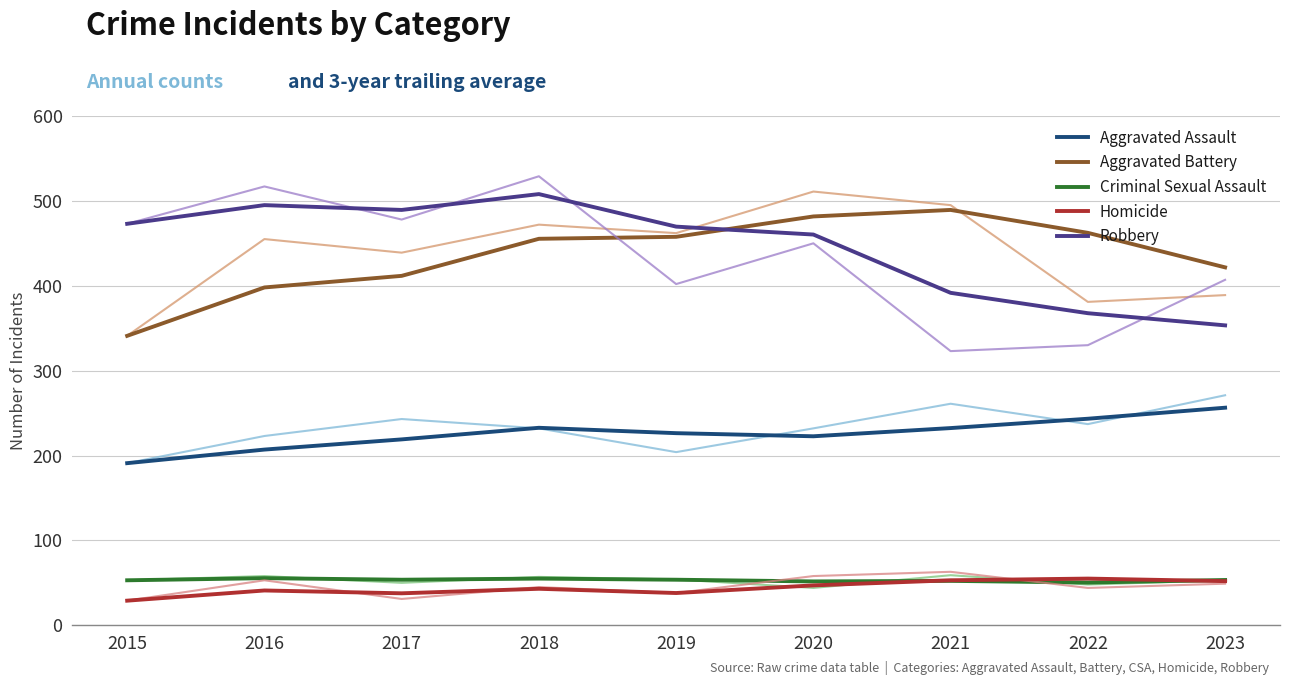

What is the greatest value displayed?

508.0